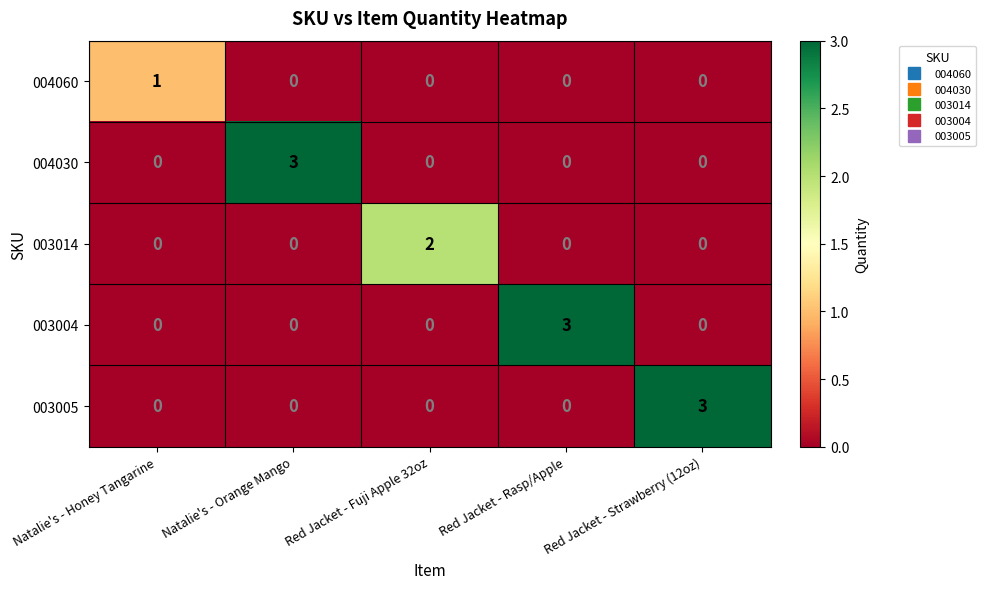

What is the total value across all series at Red Jacket - Rasp/Apple?

3